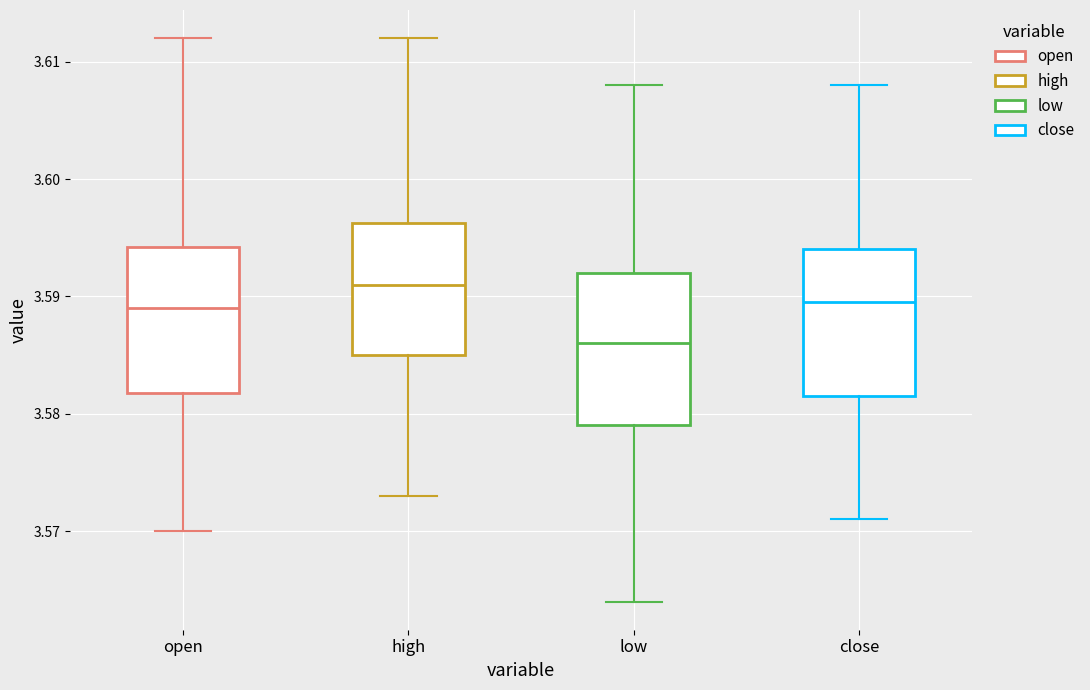

Reading left to right, transcribe this box plot: for each box, give where its median line is, the range the box spans, and where its two whiskers end, as read against the y-axis. The values are not printed on the chart, so give them approximately, as read against the axis.

open: median 3.589, box 3.582 to 3.594, whiskers 3.570 to 3.612
high: median 3.591, box 3.585 to 3.596, whiskers 3.573 to 3.612
low: median 3.586, box 3.579 to 3.592, whiskers 3.564 to 3.608
close: median 3.590, box 3.582 to 3.594, whiskers 3.571 to 3.608